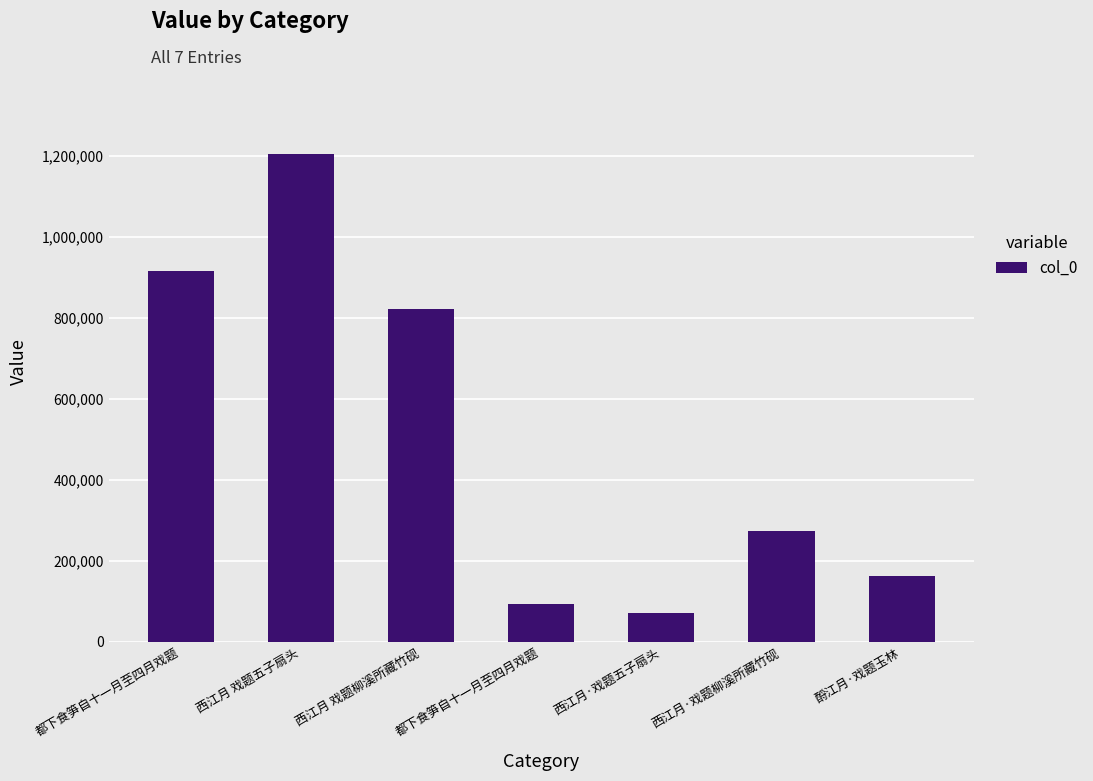

True or false: the data shows 24072 at 都下食笋自十一月至四月戏题.

False